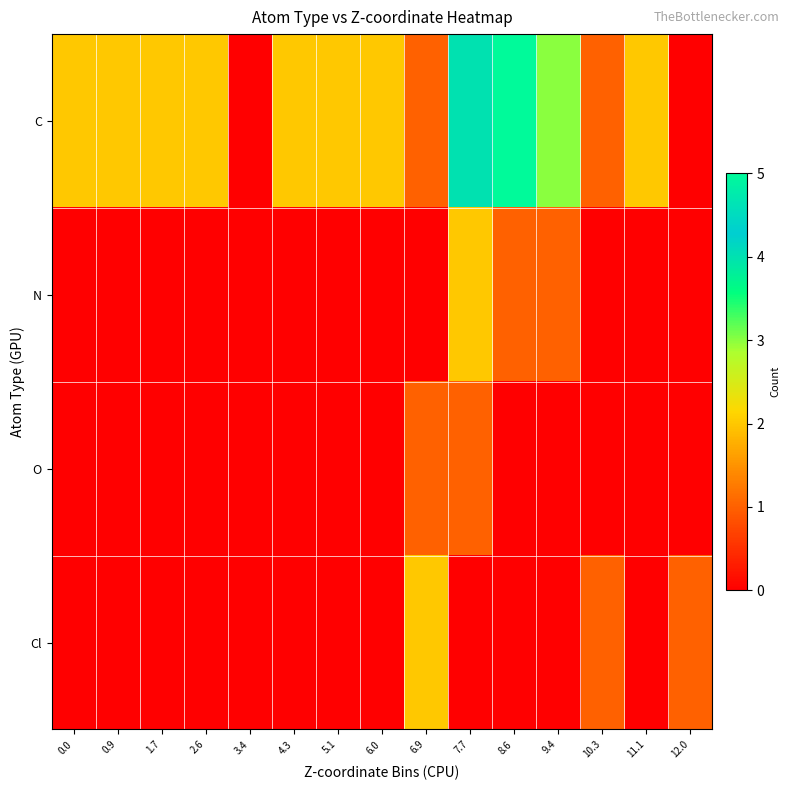

At which category is the sum across all series the highest?

7.7